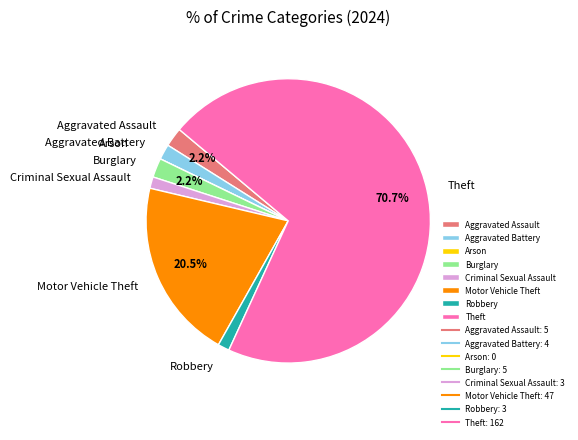

Which slice is the largest?

Theft